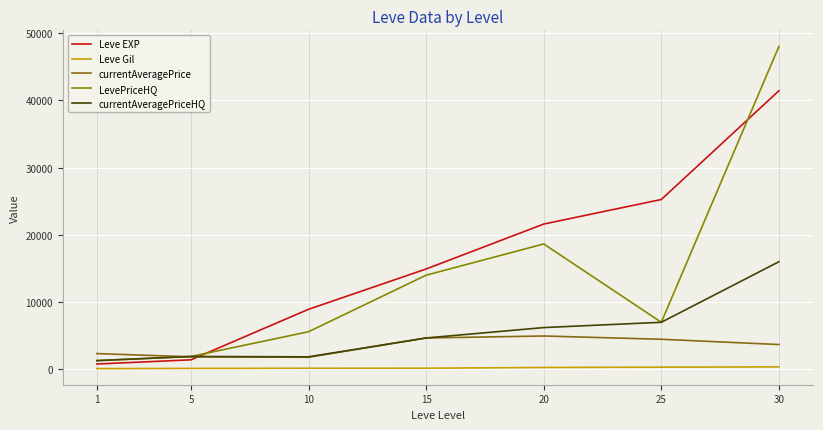

Which series has the widest spread of values?

LevePriceHQ